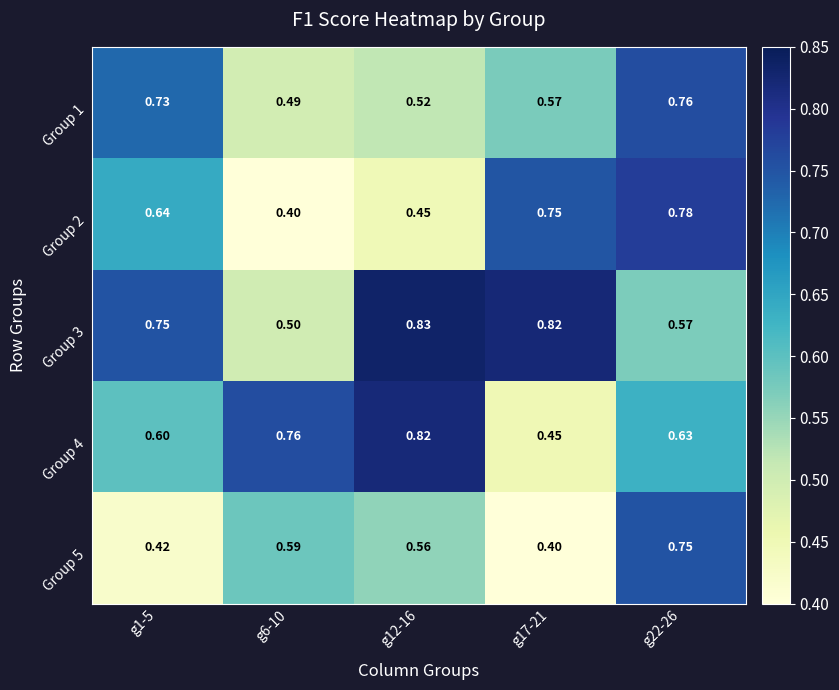

Is the value of Group 3 at g1-5 greater than the value of Group 5 at g12-16?

Yes